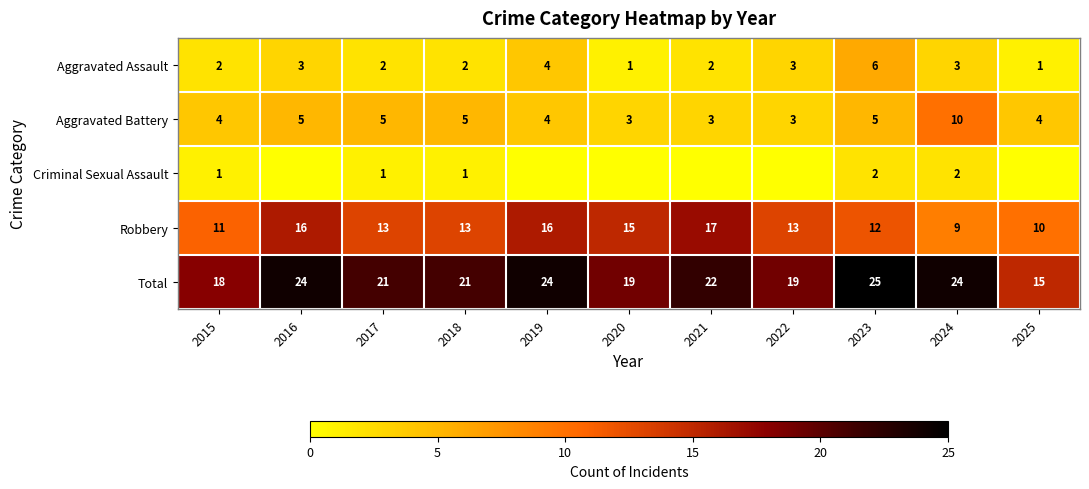

What is the maximum value for Aggravated Battery?

10